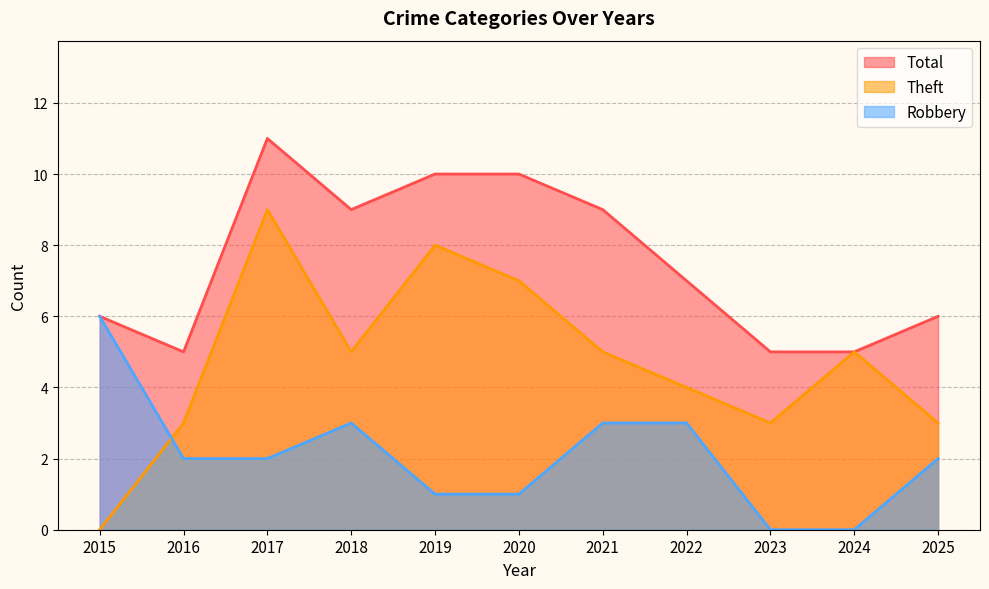

Where is the first local maximum for Theft?

2017